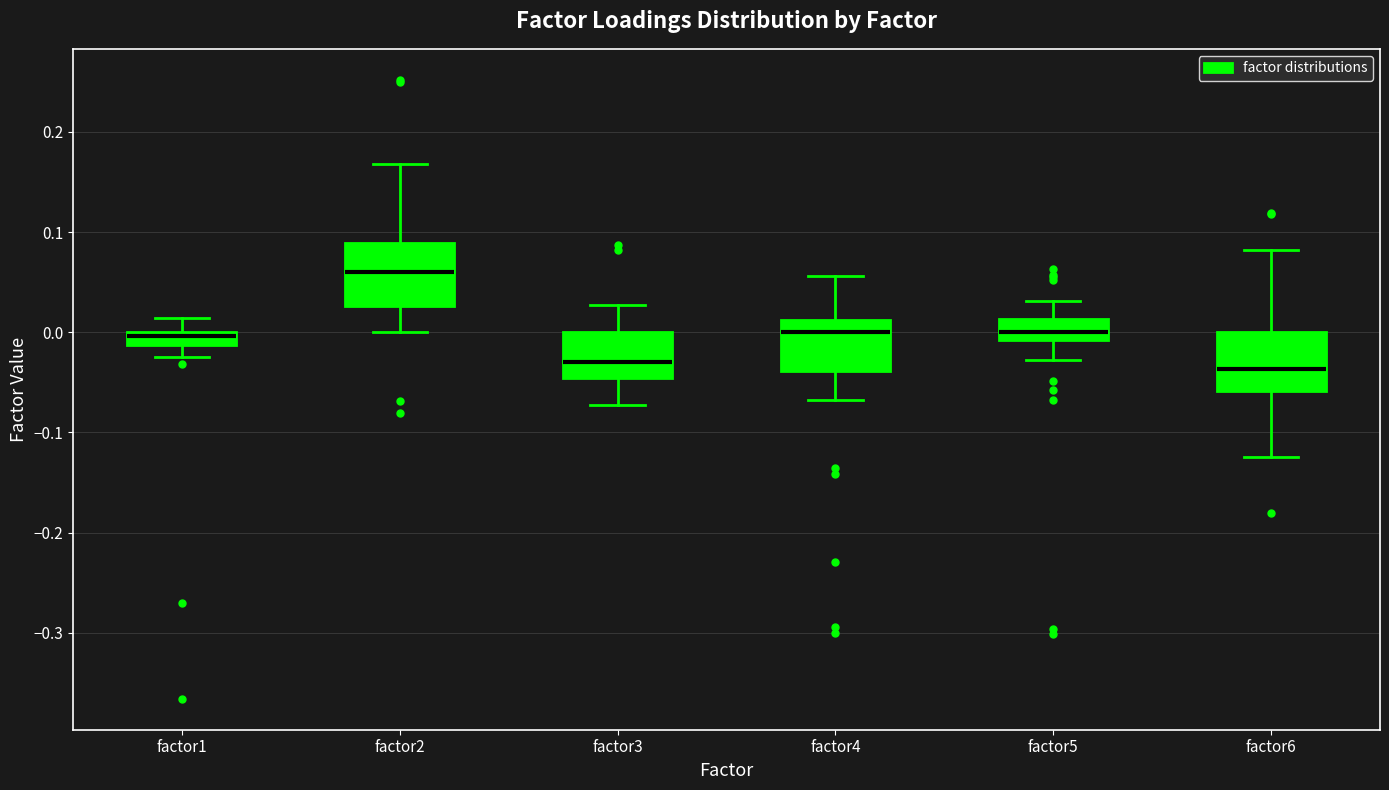

Where does the median line of the box for factor5 sit on the y-axis? The values are not printed on the chart, so give them approximately, as read against the axis.

0.00